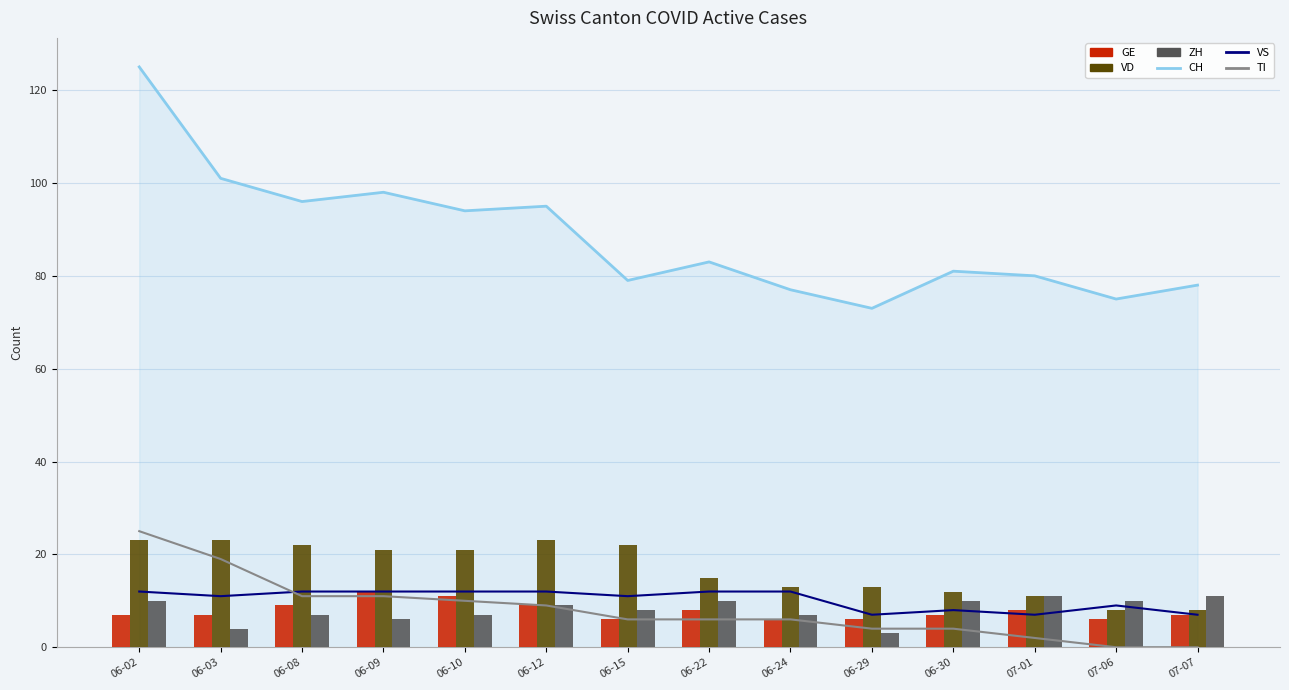

What position from the left is 07-06?

13